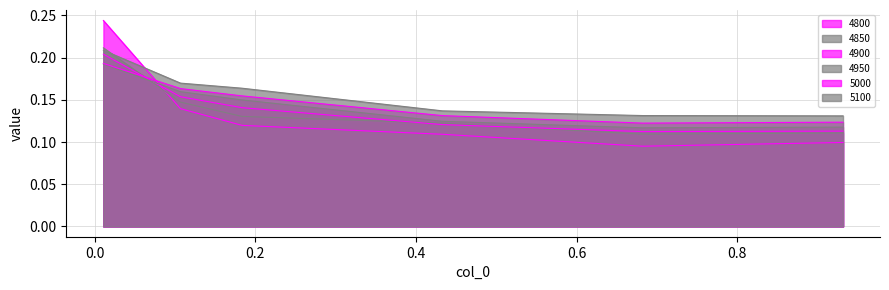

What is the lowest value of the 4950 series?

0.1